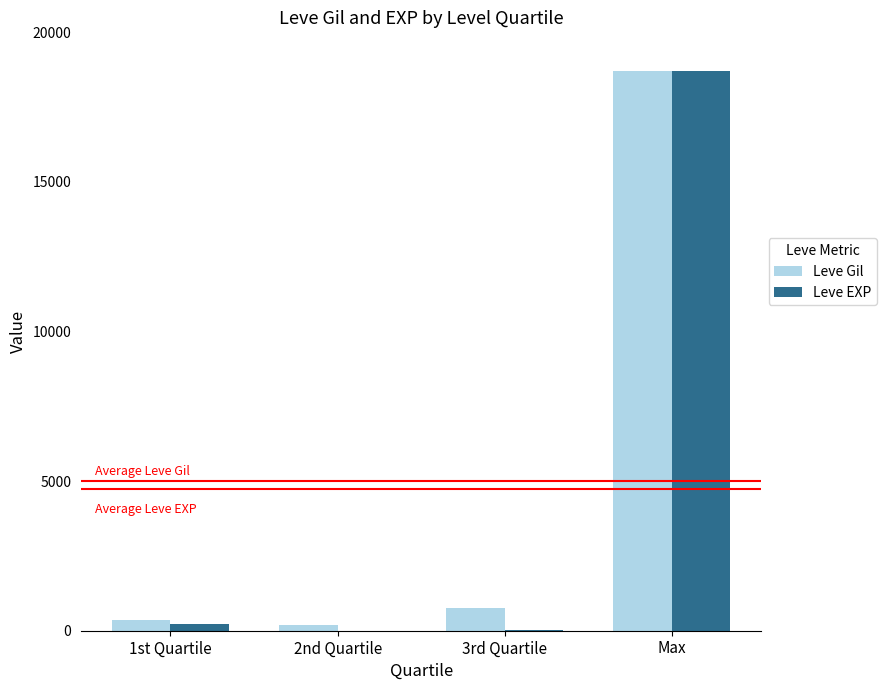

What is the total value across all series at 3rd Quartile?

768.2